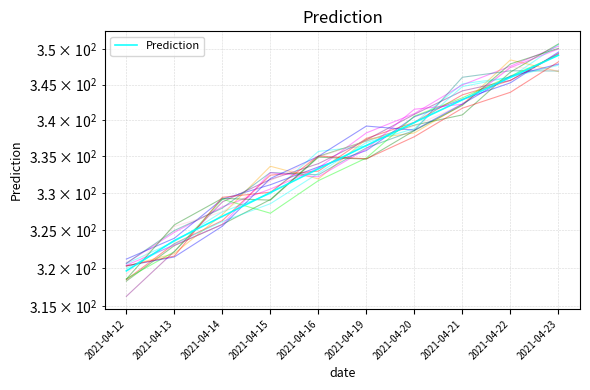

True or false: the data shows 336.5 at 2021-04-19.

True